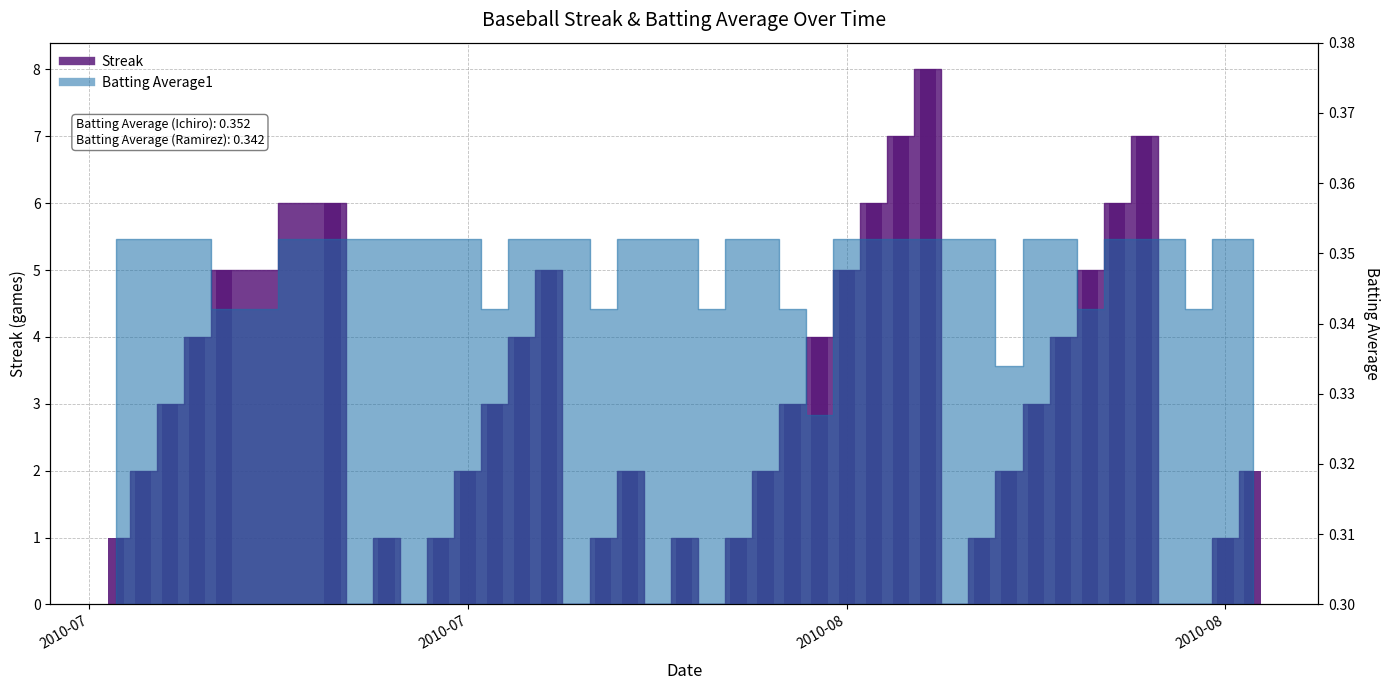

What is the average value?

3